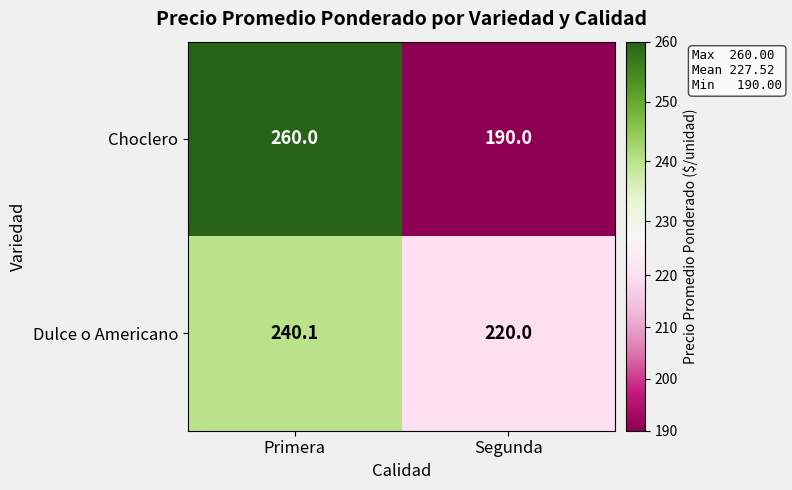

True or false: Choclero has a value of 260.0 at Primera.

True